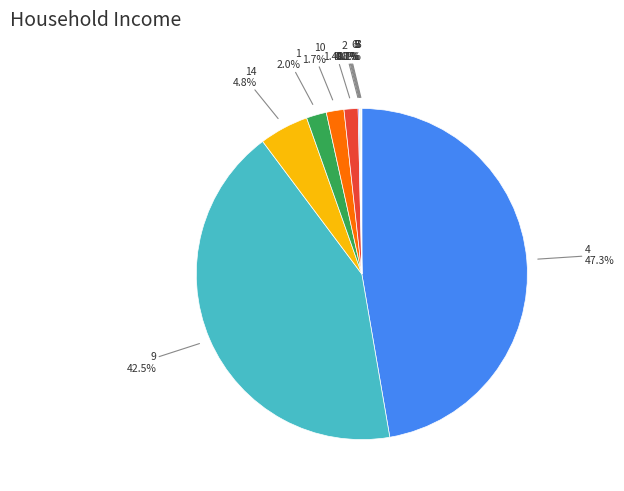

Rank the categories by value from highest to lowest.

4, 9, 14, 1, 10, 2, 6, 8, 7, 5, 3